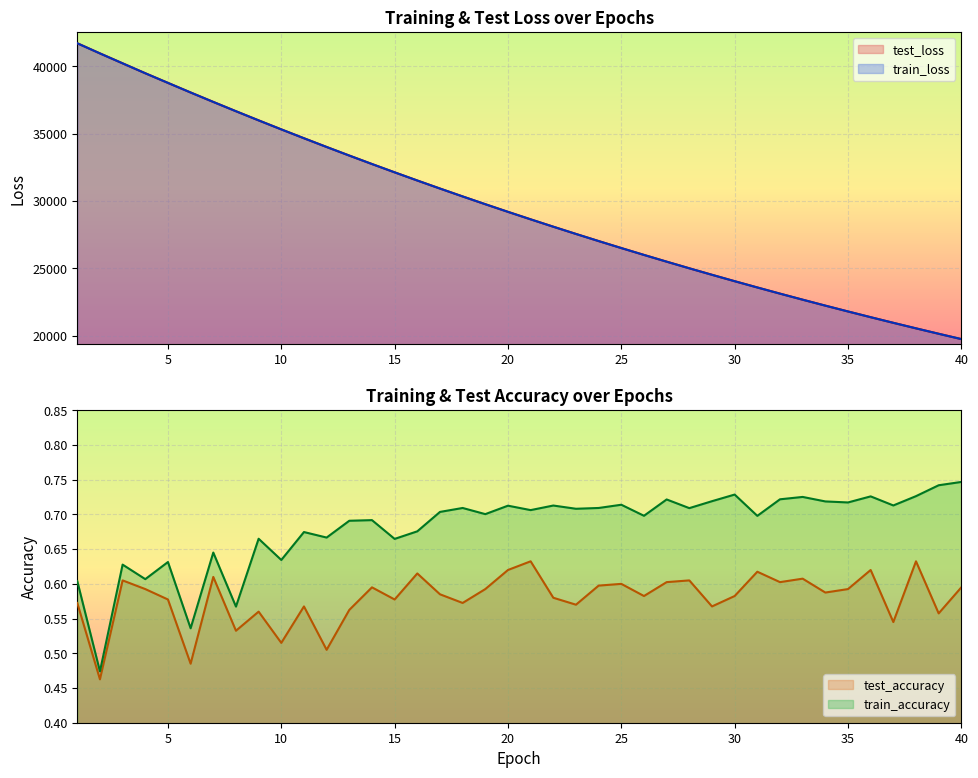

What is the greatest value displayed?

41727.3